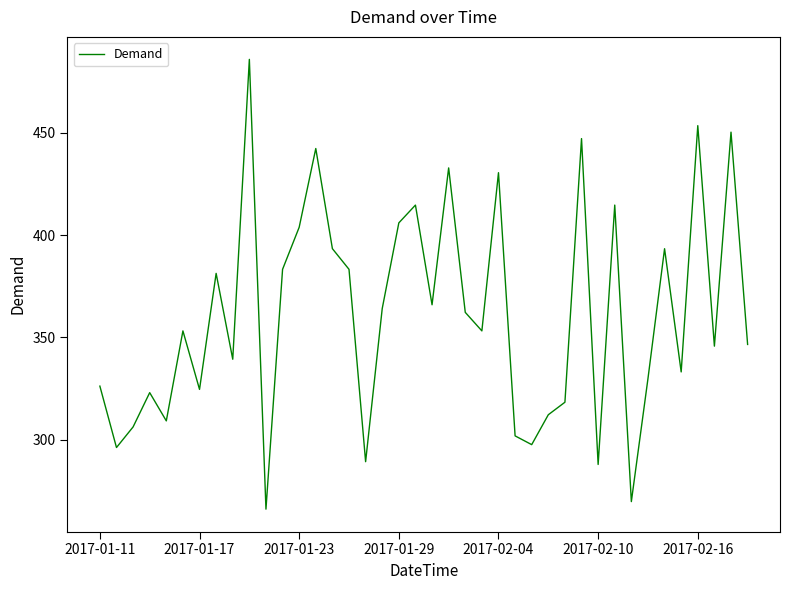

How many lines are shown in the chart?

1